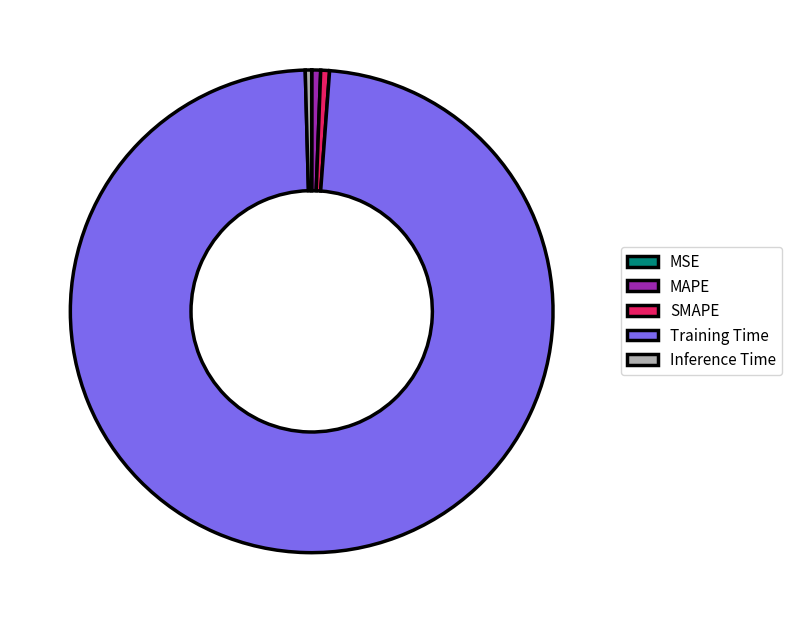

Which category accounts for the majority?

Training Time